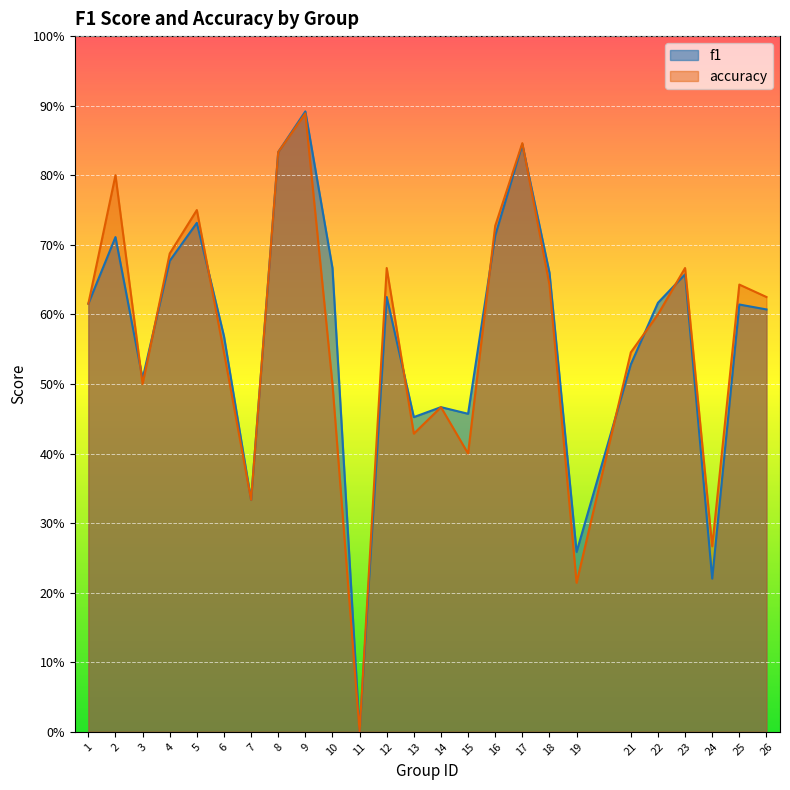

What is the maximum value shown in the chart?

0.9